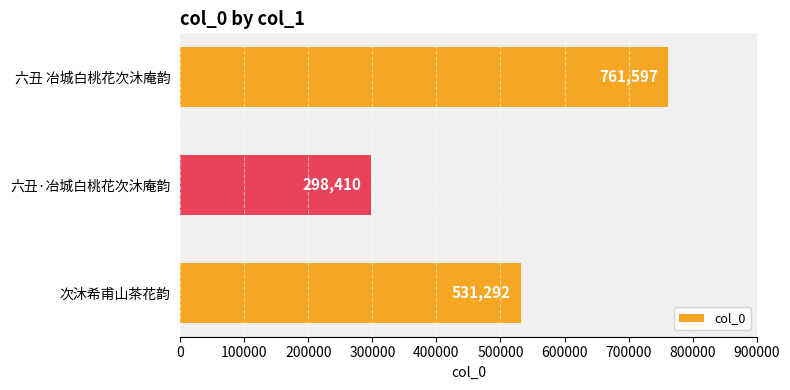

How many data points are less than 531292?

1